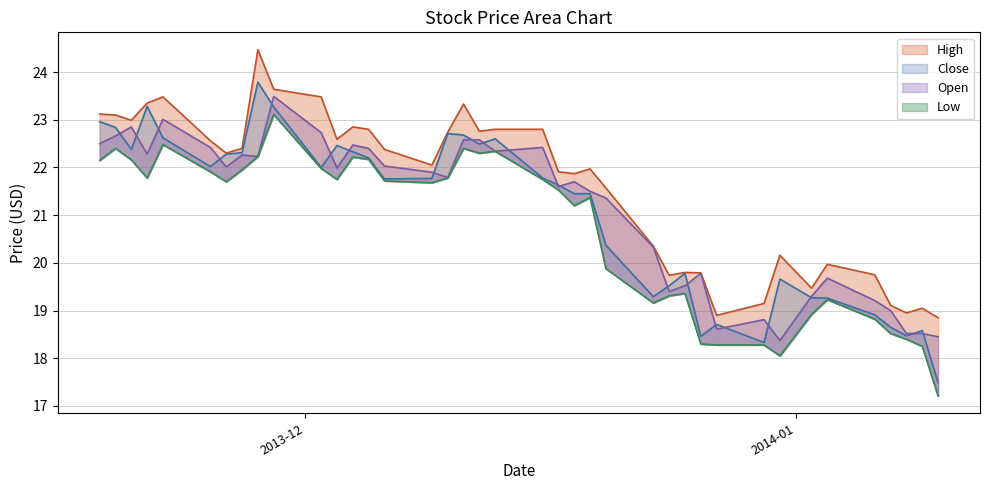

What is the lowest value of the Low series?

17.2